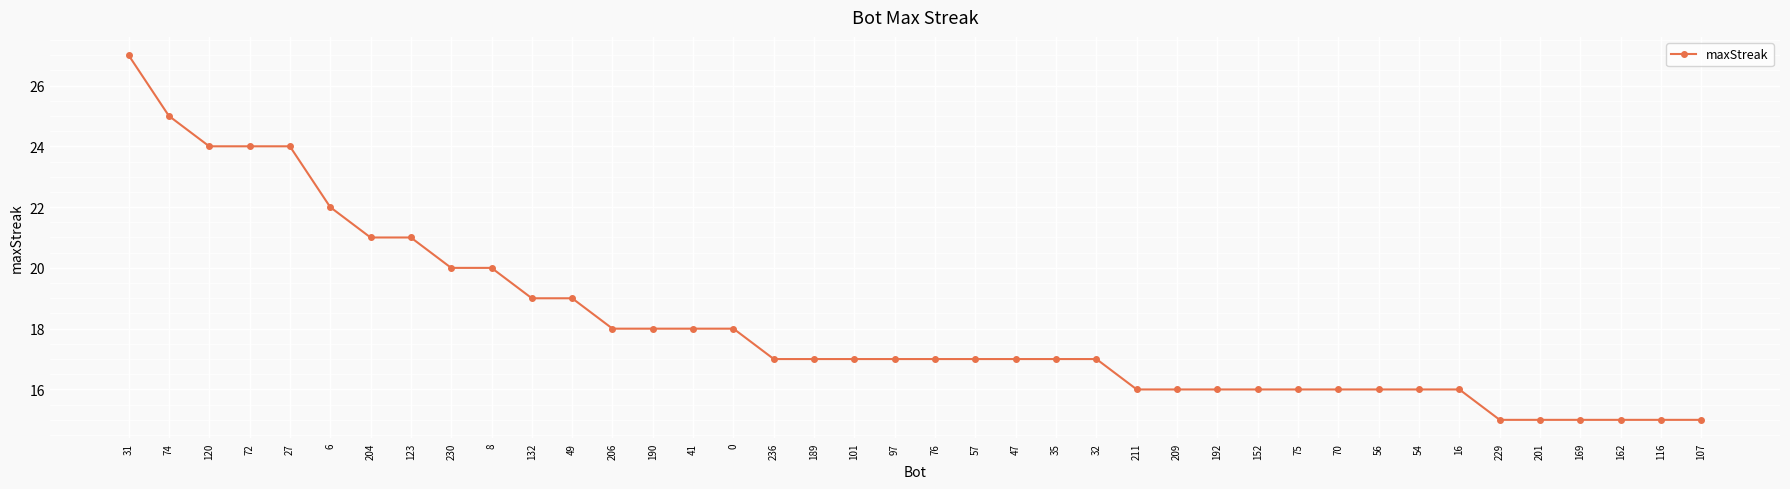

What is the value of the 3rd point from the left?

24